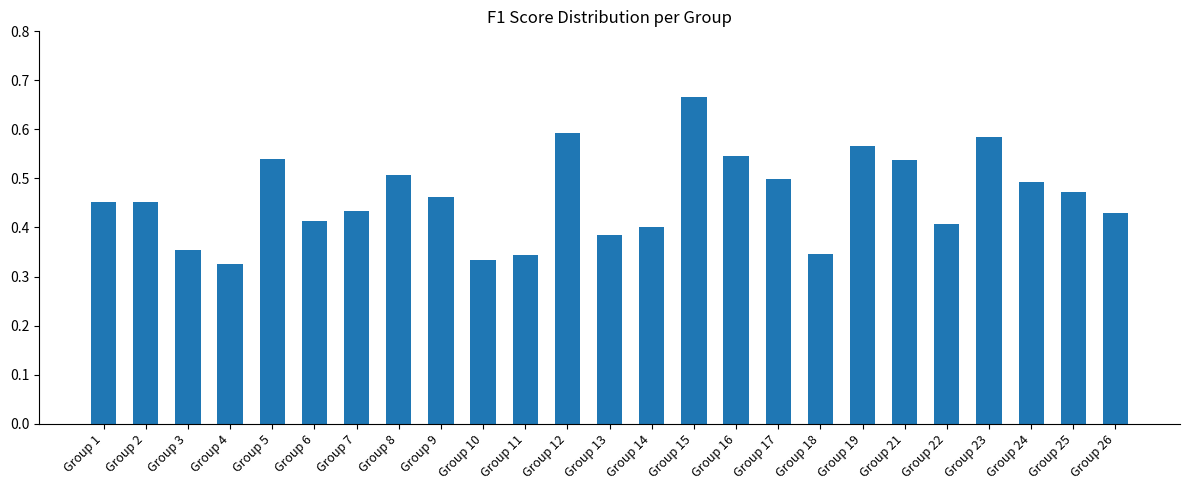

Does the chart contain any negative values?

No